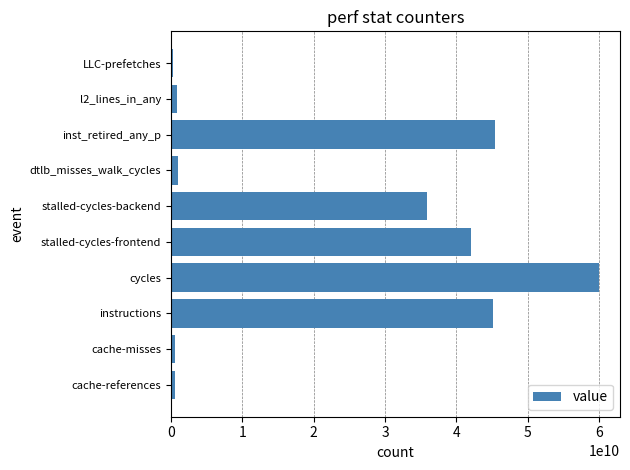

How many values are below 35849963932?

5